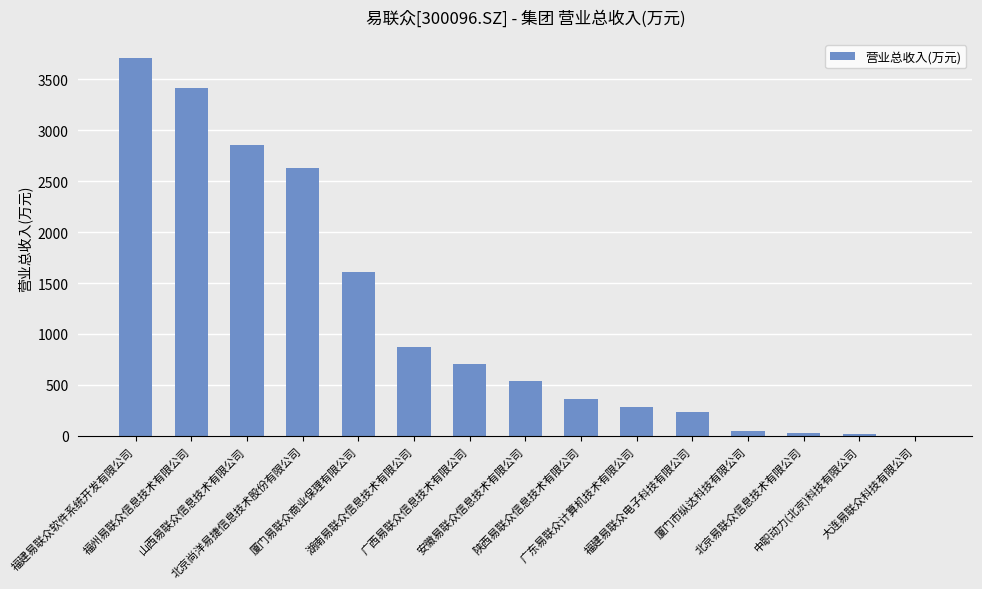

Which has a higher value, 陕西易联众信息技术有限公司 or 福建易联众软件系统开发有限公司?

福建易联众软件系统开发有限公司